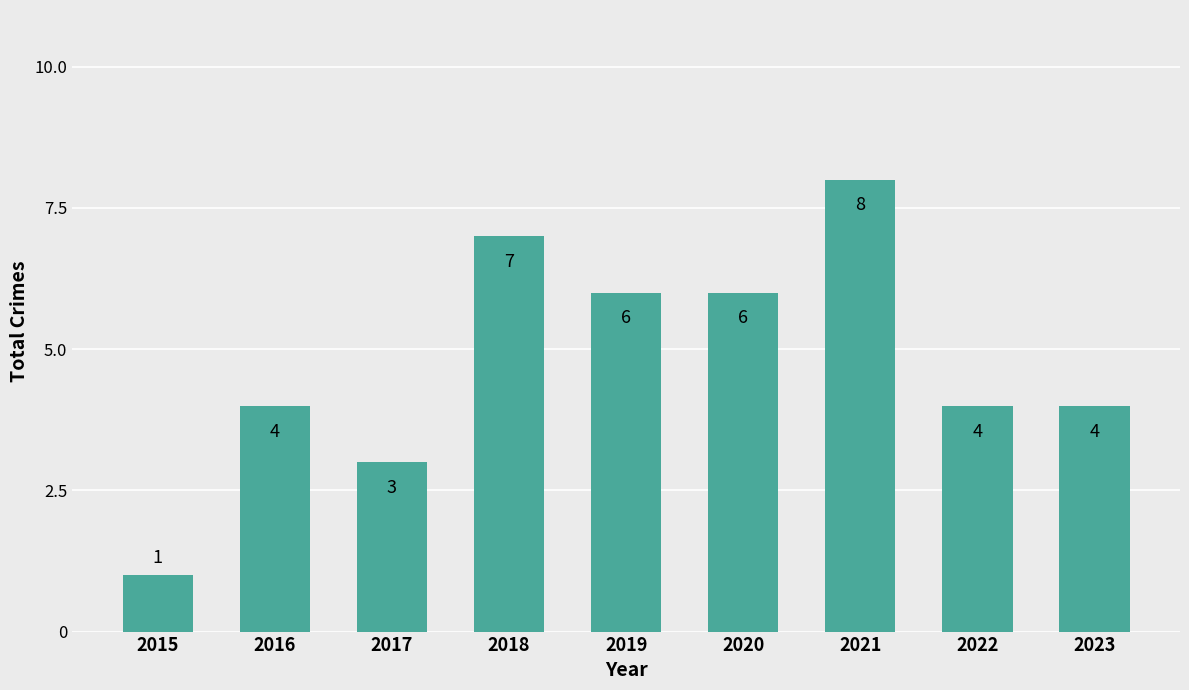

What is the value of the 7th bar from the left?

8